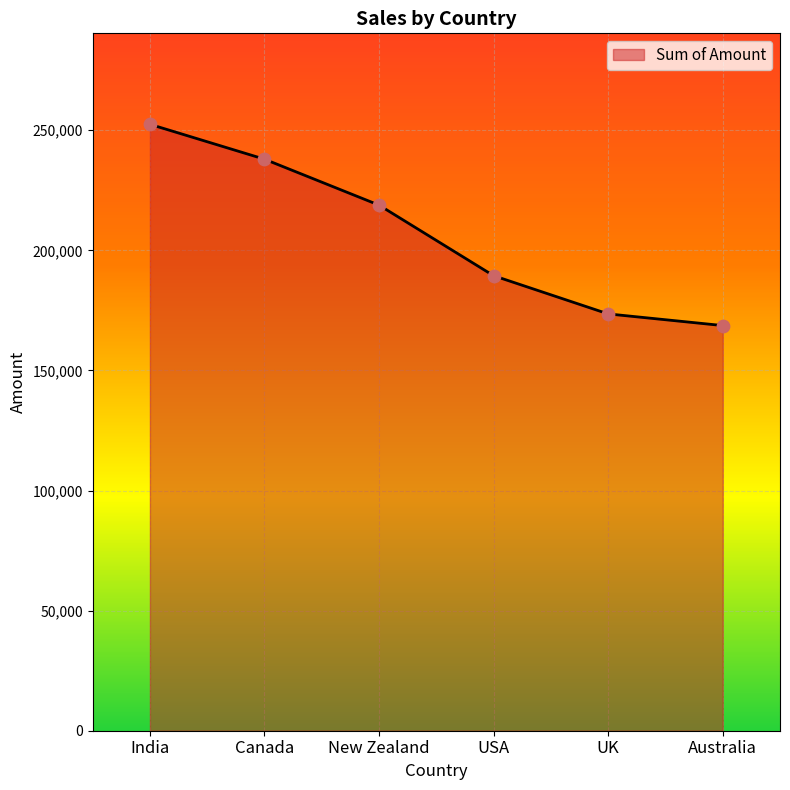

Between India and Australia, which is larger?

India